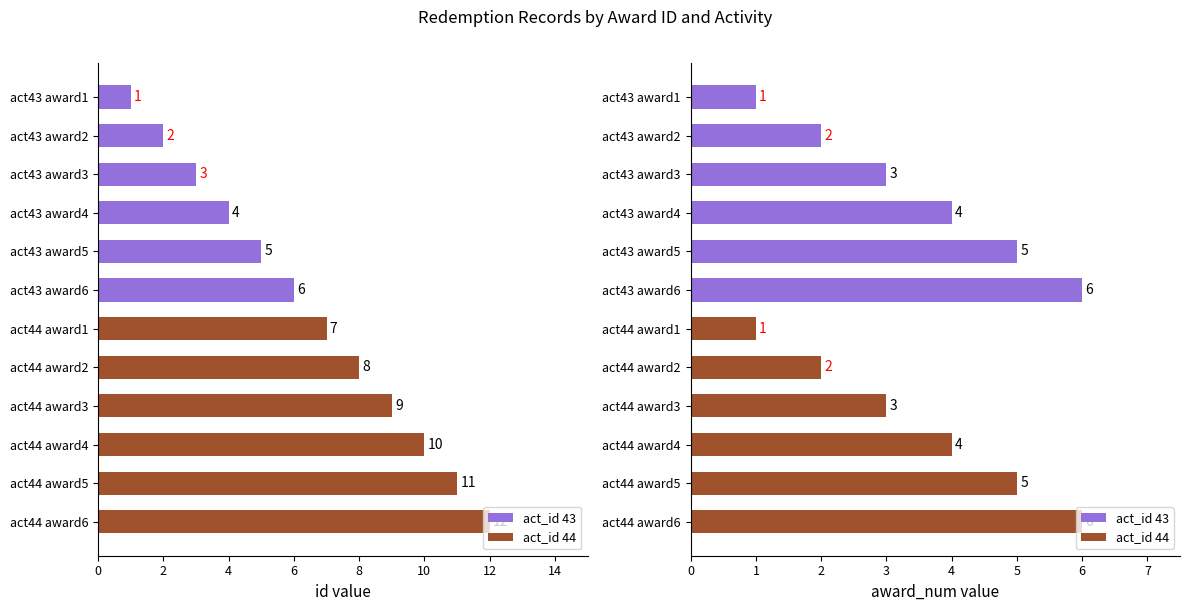

What is the label of the 12th bar from the right?

act43 award1